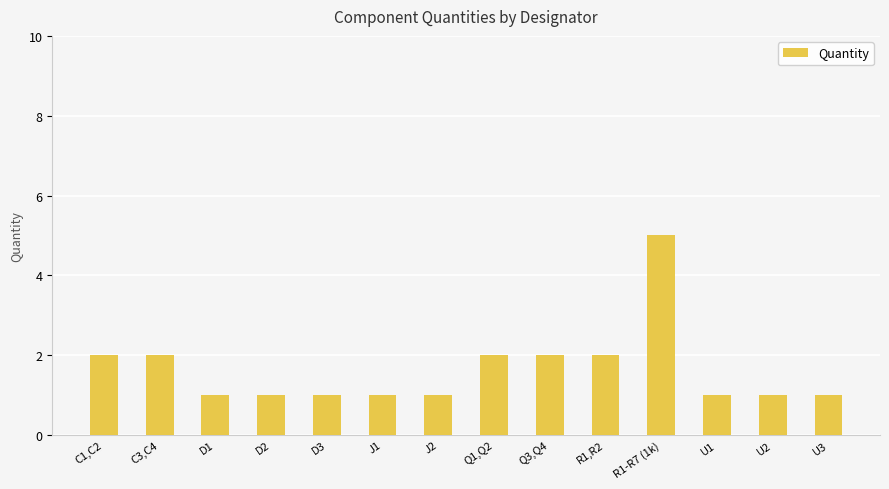

What is the maximum value shown in the chart?

5